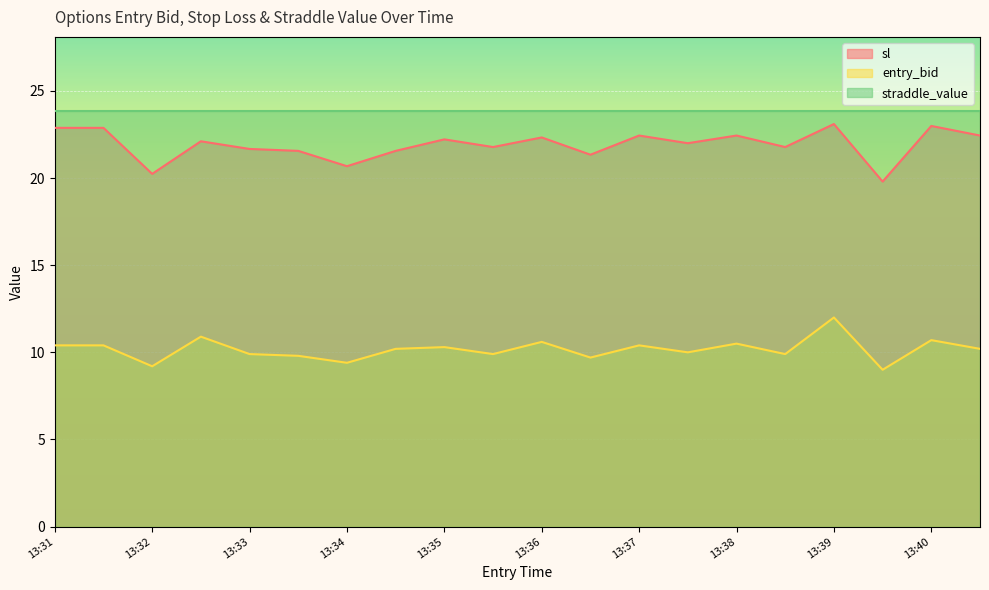

List the series in order of their peak value, highest first.

straddle_value, sl, entry_bid